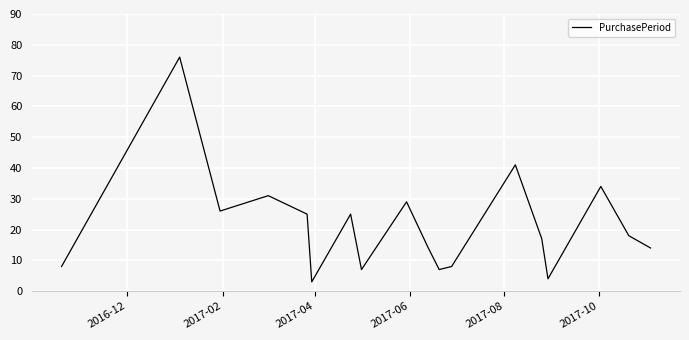

What is the maximum value shown in the chart?

76